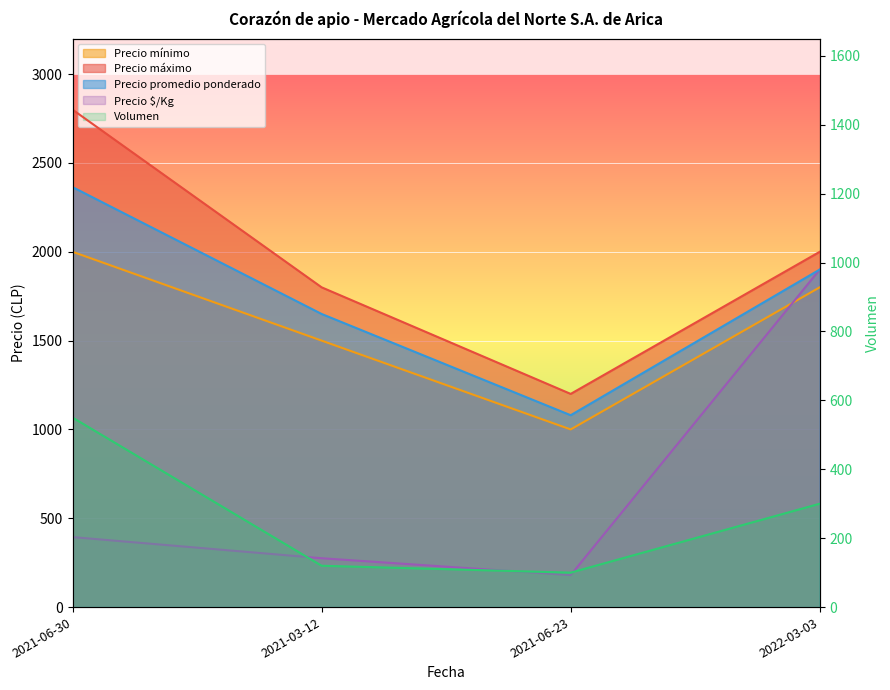

List the labels in order of value, largest first.

2021-06-30, 2022-03-03, 2021-03-12, 2021-06-23